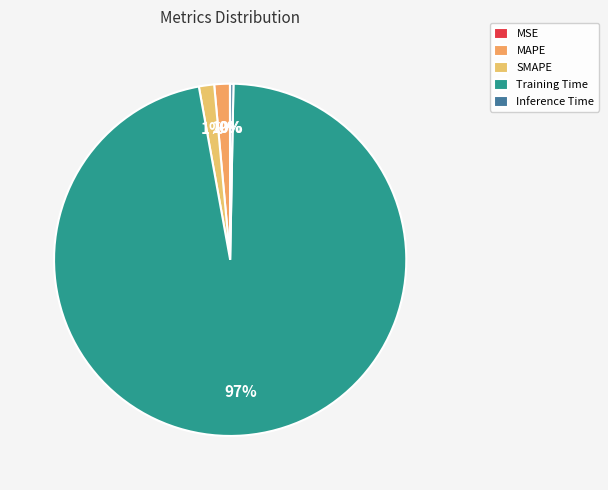

Which slice is the smallest?

MSE